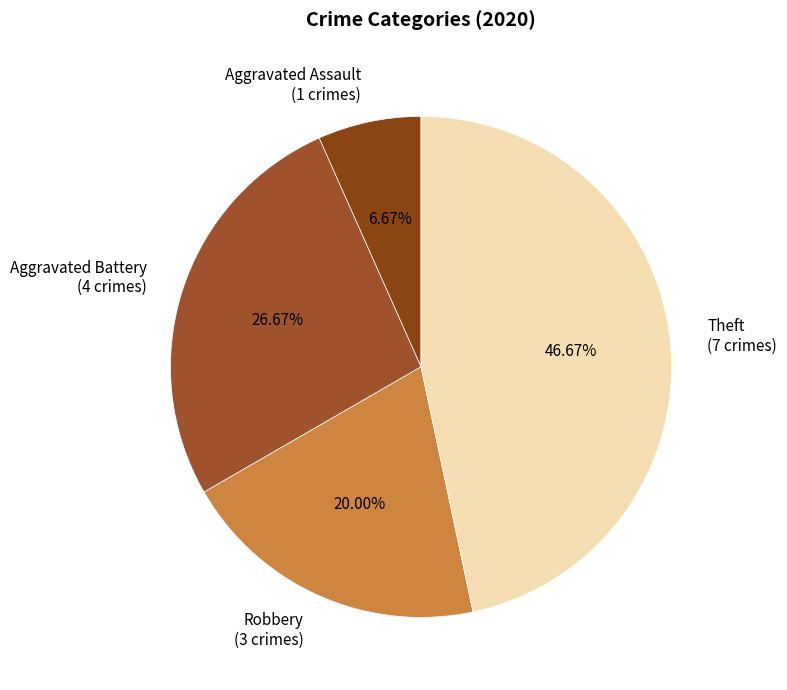

Between Theft (7 crimes) and Robbery (3 crimes), which is larger?

Theft (7 crimes)